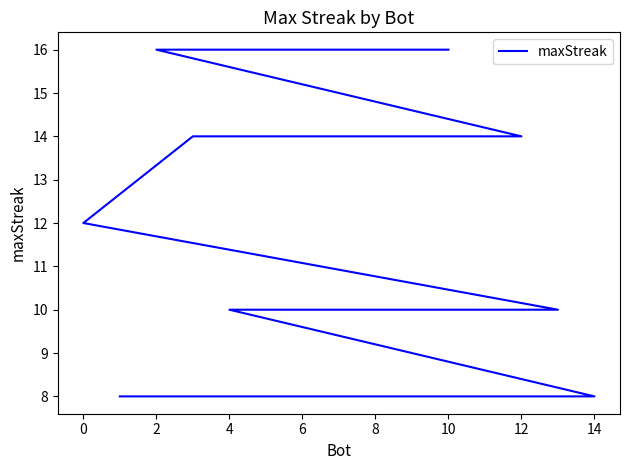

What is the label of the 9th point from the left?

14